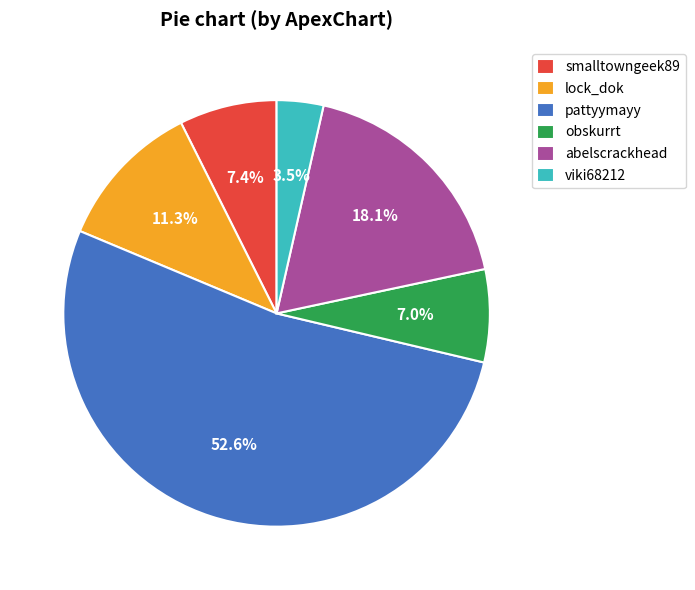

Does abelscrackhead account for over 50% of the chart?

No